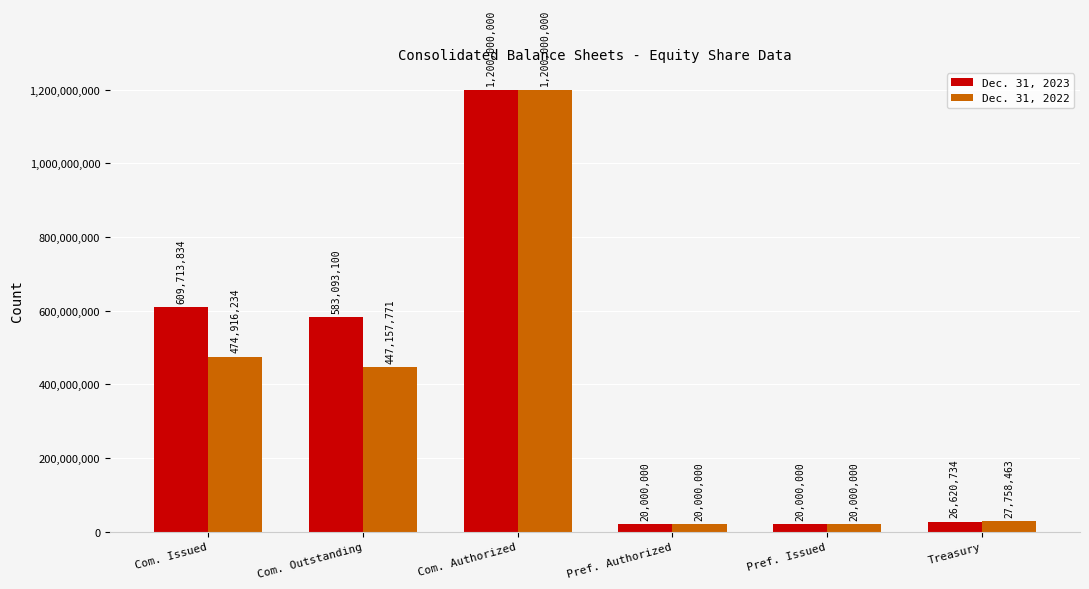

Between Com. Issued and Pref. Issued, which series saw the biggest shift?

Dec. 31, 2023